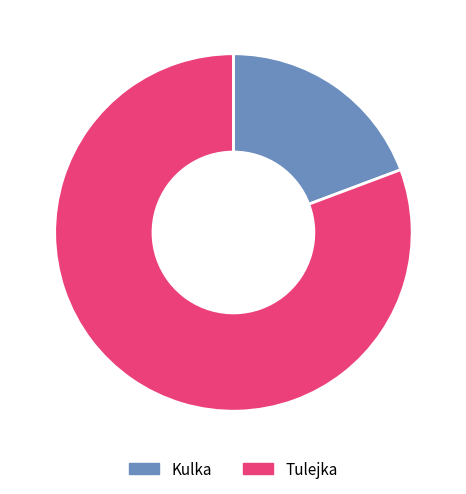

What is the ratio of the value at Tulejka to the value at Kulka?

4.2